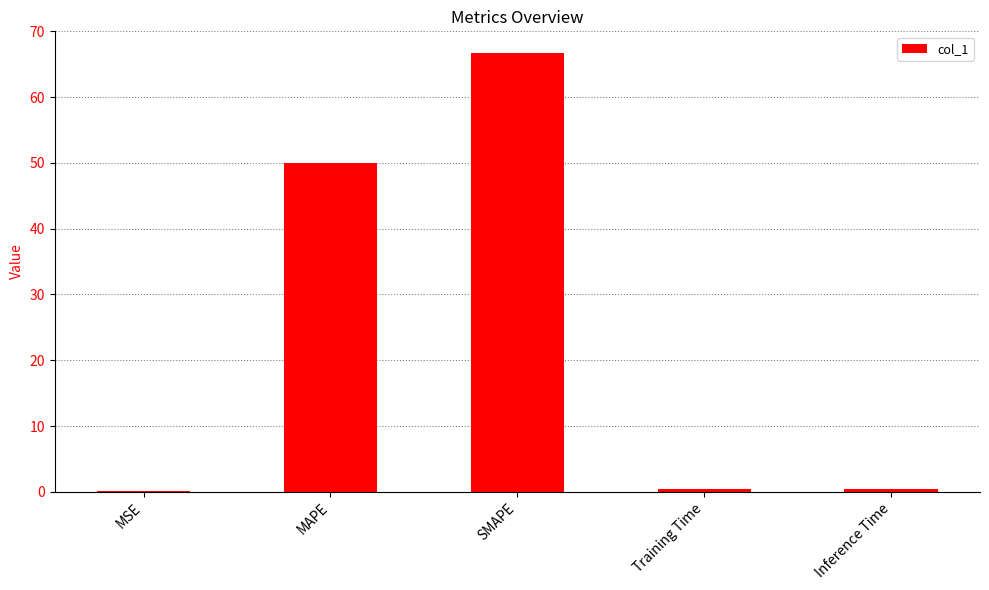

What is the sum of all values?

117.6